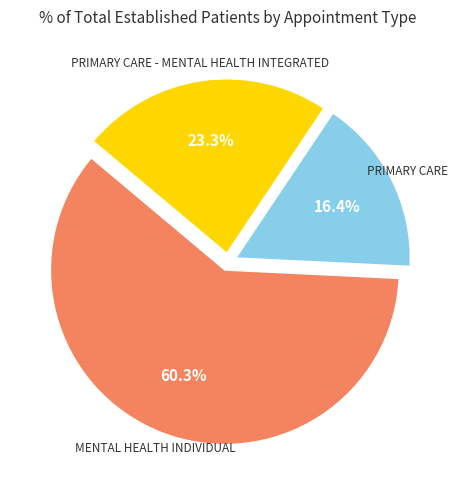

Does any single category account for the majority?

Yes